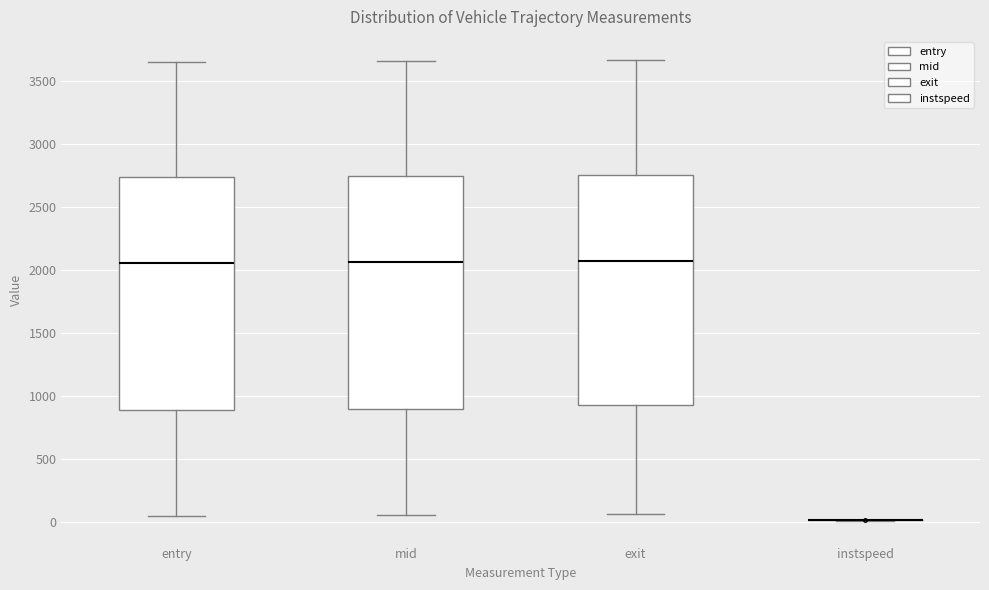

Reading left to right, read every box against the y-axis: the position of its median line, the range the box covers, and the ends of its whiskers. The values are not printed on the chart, so give them approximately, as read against the axis.

entry: median 2050, box 900 to 2750, whiskers 50 to 3650
mid: median 2050, box 900 to 2750, whiskers 50 to 3650
exit: median 2050, box 950 to 2750, whiskers 50 to 3650
instspeed: box collapsed to a line at 0, whiskers 0 to 0